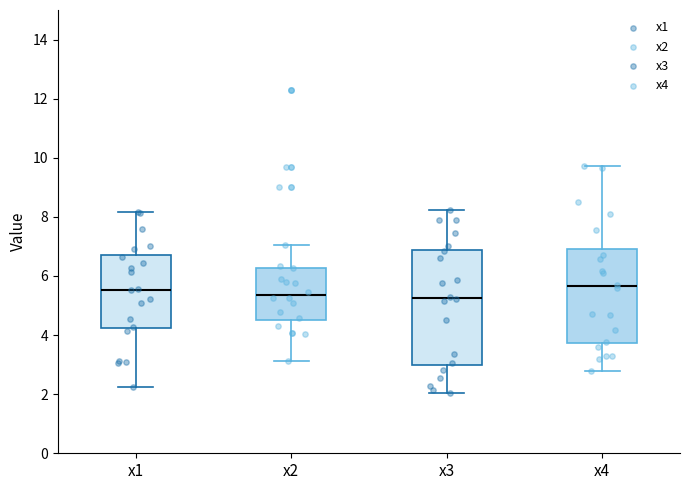

Comparing the boxes themselves (not the whiskers), which one is the tallest?

x3